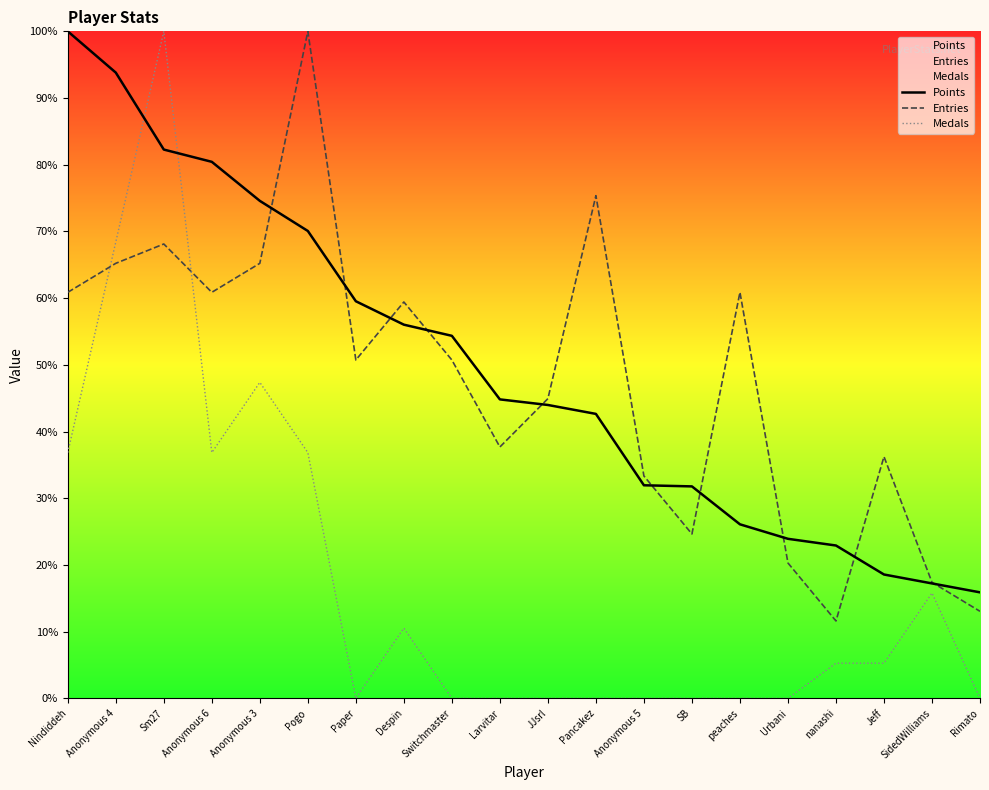

Reading right to left, extract all data points from this chart.

Points: 15.9	17.2	18.6	22.9	23.9	26.1	31.8	31.9	42.6	44.0	44.8	54.3	56.0	59.5	70.1	74.6	80.4	82.3	93.8	100.0
Entries: 13.0	17.4	36.2	11.6	20.3	60.9	24.6	33.3	75.4	44.9	37.7	50.7	59.4	50.7	100.0	65.2	60.9	68.1	65.2	60.9
Medals: 0.0	15.8	5.3	5.3	0.0	0.0	0.0	0.0	0.0	0.0	0.0	0.0	10.5	0.0	36.8	47.4	36.8	100.0	68.4	36.8